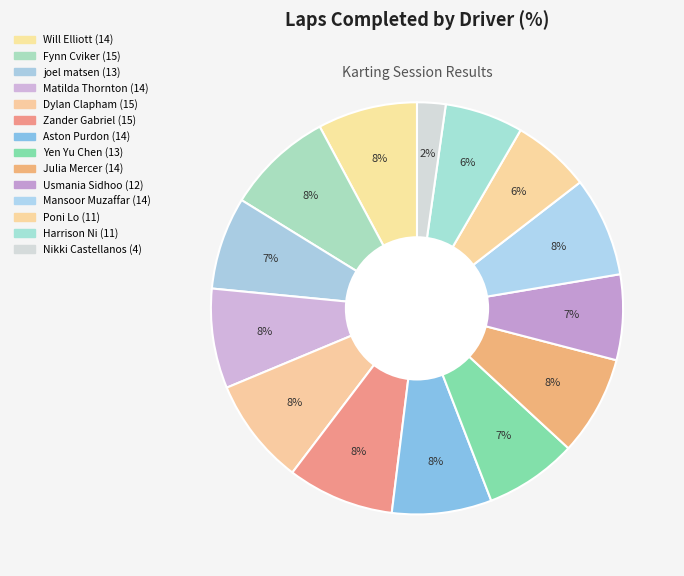

How many slices are in this pie chart?

14